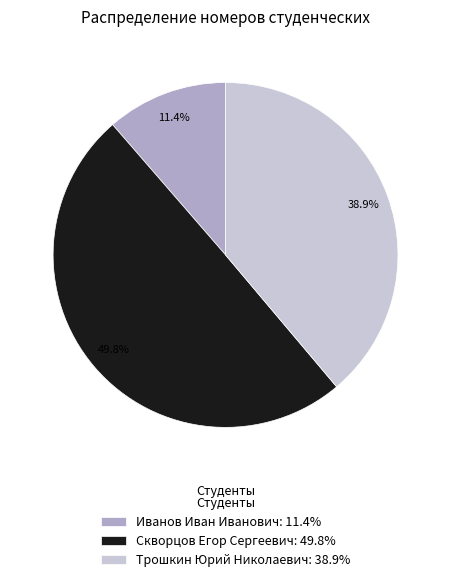

How many segments does this pie chart have?

3